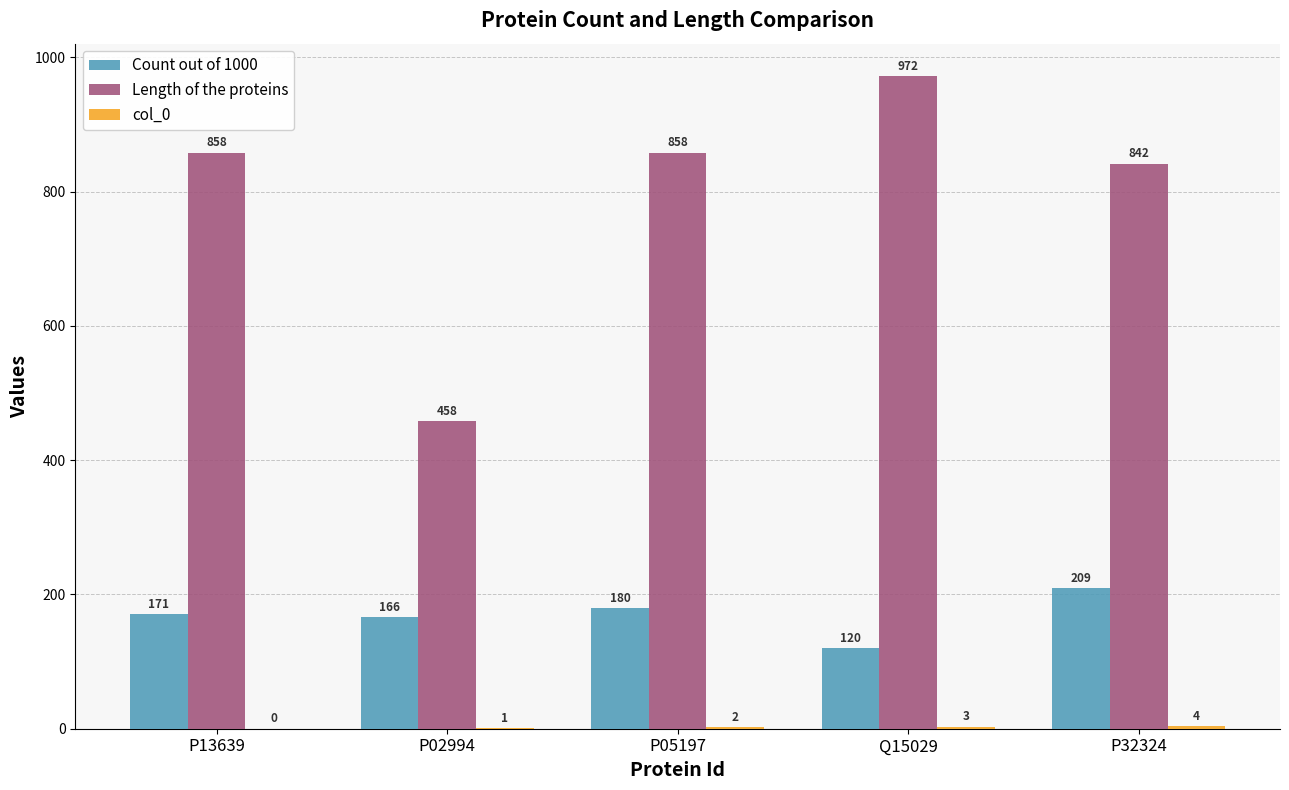

What is the sum of the Length of the proteins values at P32324 and P13639?

1700